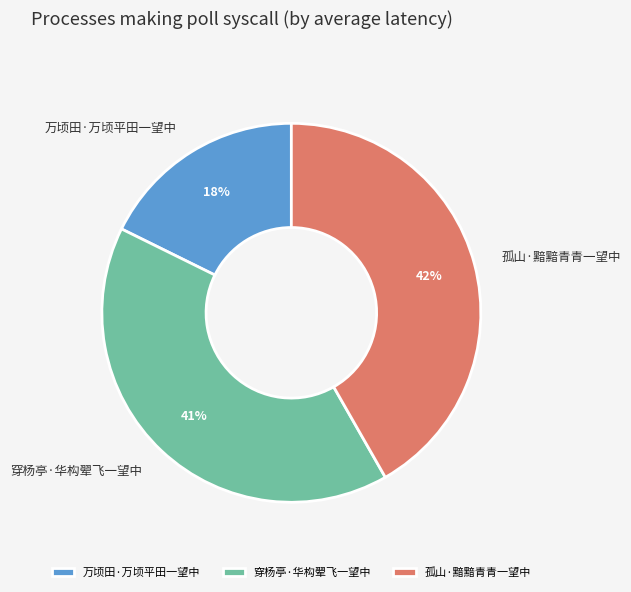

True or false: 孤山·黯黯青青一望中 accounts for 42% of the total.

True